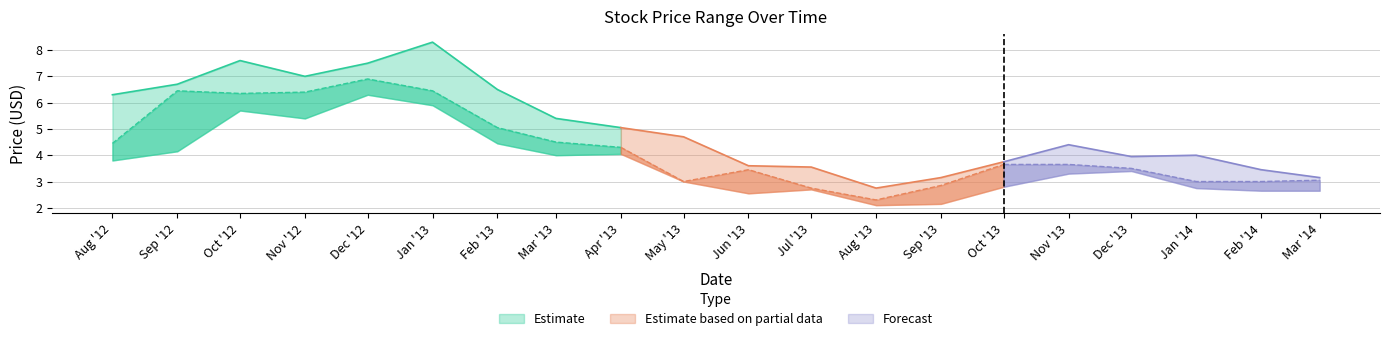

Between 2012-08-01 and 2014-02-01, which series saw the biggest shift?

High